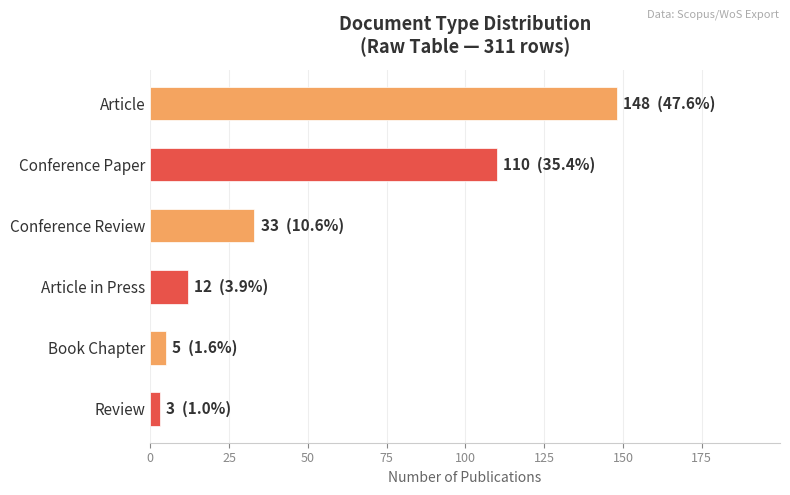

Reading top to bottom, extract all data points from this chart.

Article=148	Conference Paper=110	Conference Review=33	Article in Press=12	Book Chapter=5	Review=3